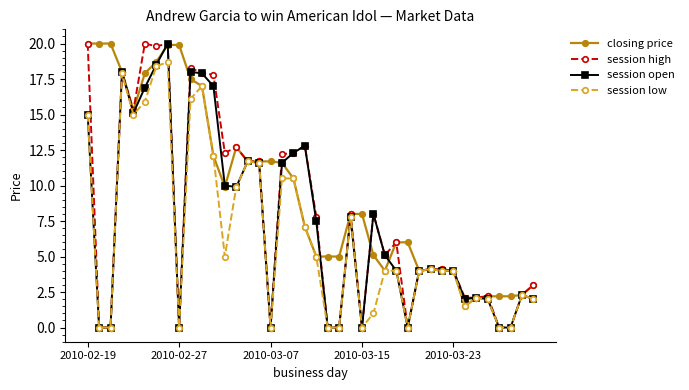

What is the value of the session open point at the 31st from the left?

4.1